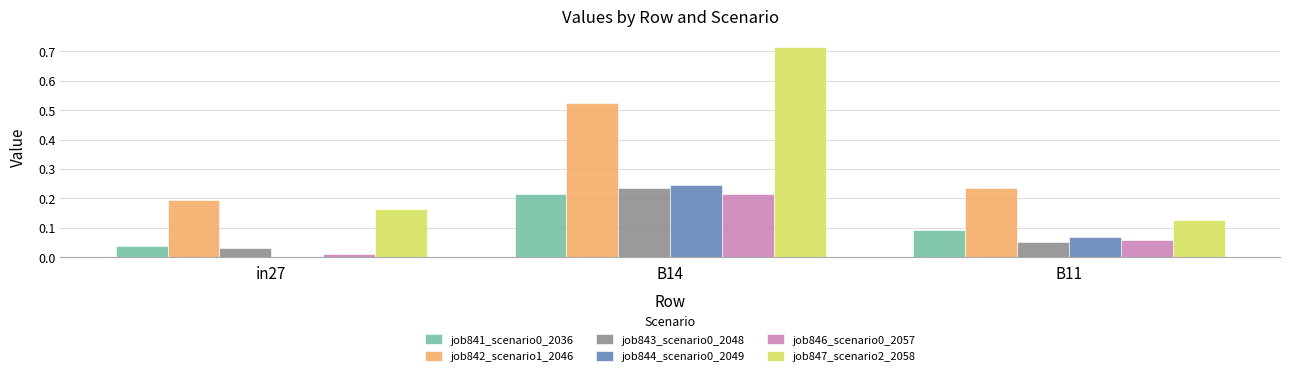

How many groups of bars are there?

3